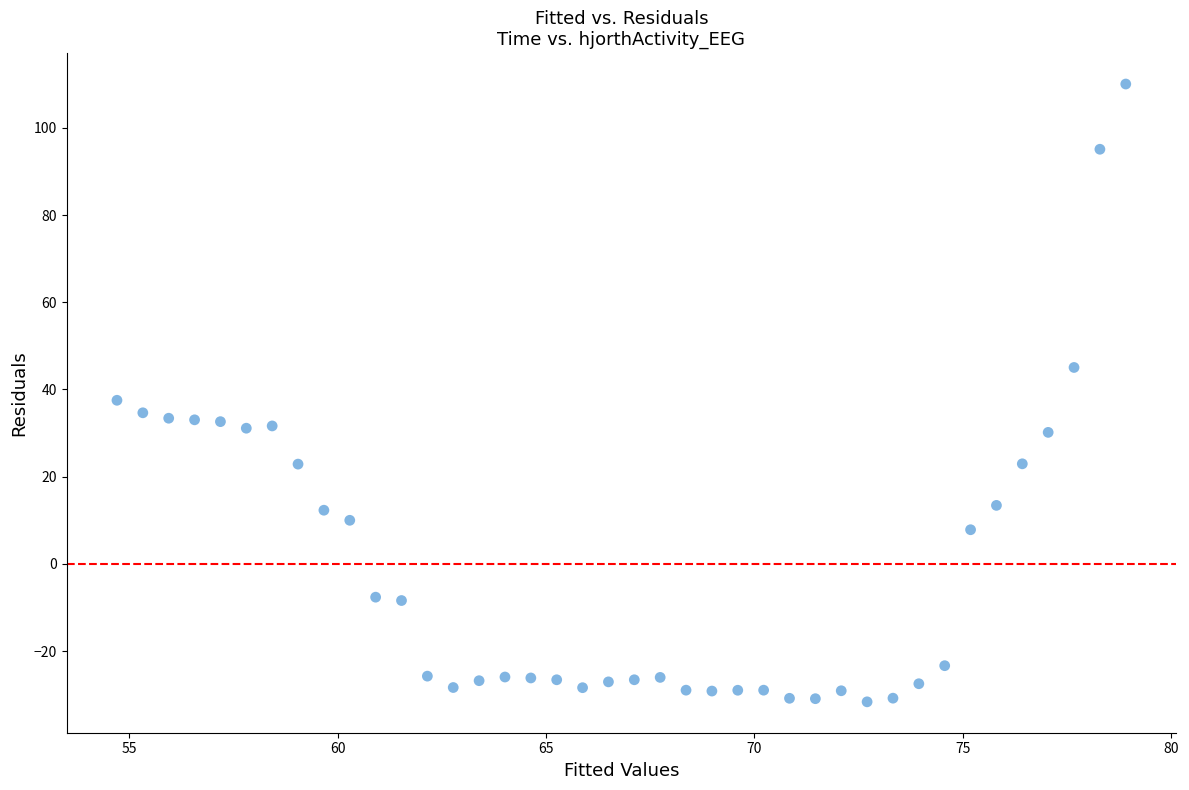

What is the range of X values (max minus min)?

24.2